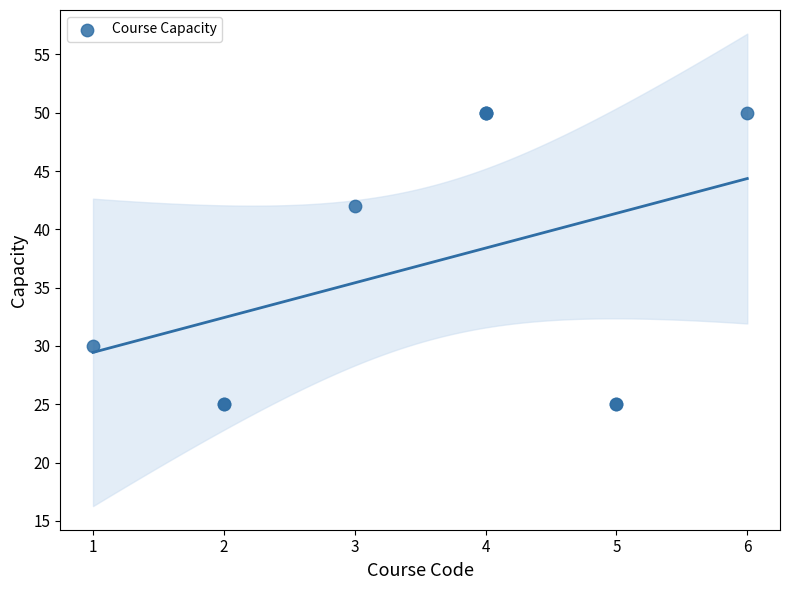

What Y value in the scatter plot is closest to 37?

42